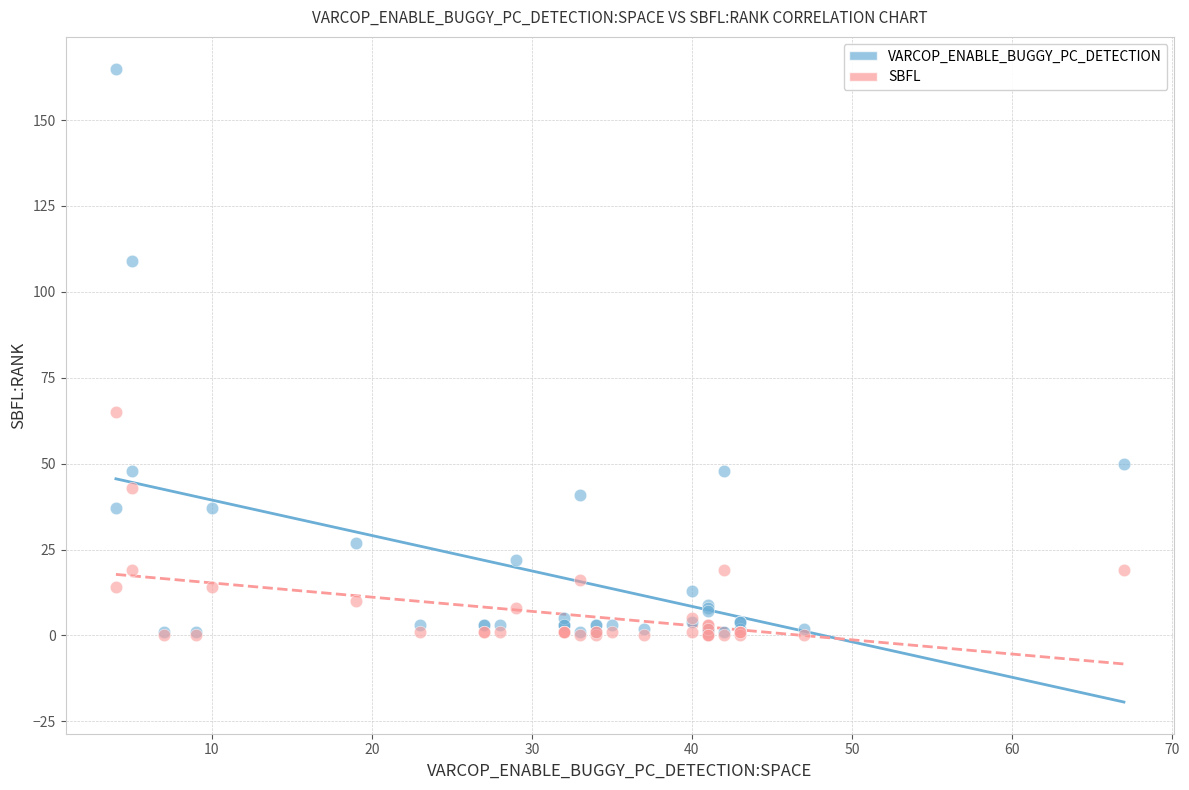

Across all series, what Y value is closest to 82?

65